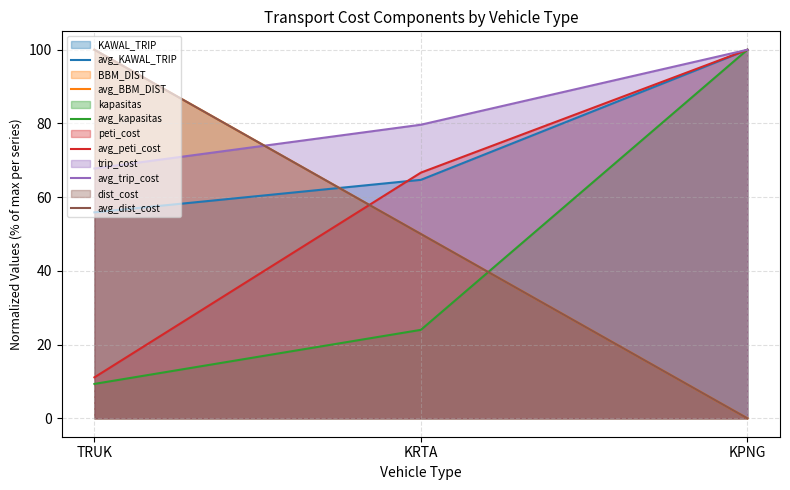

True or false: avg_peti_cost has a value of 100.0 at KPNG.

True